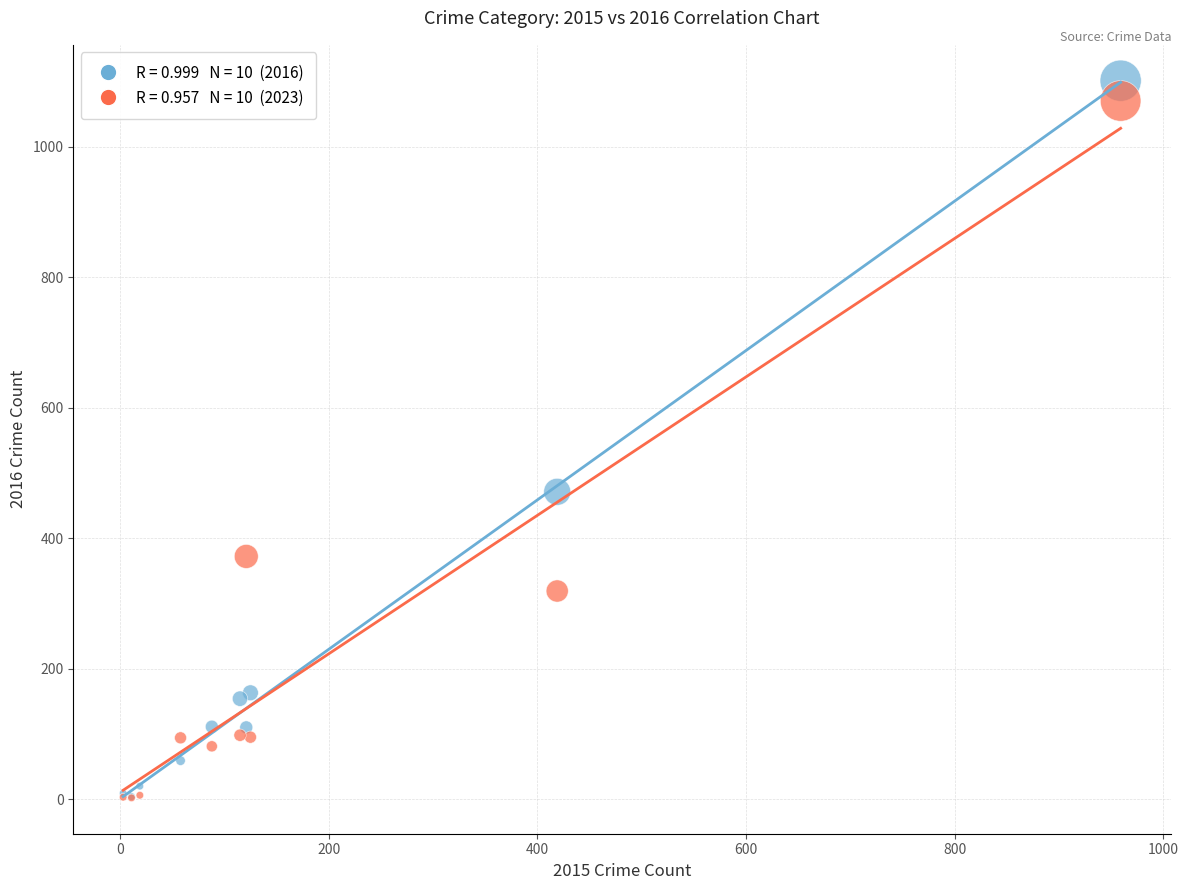

Across all series, what Y value is closest to 551?

471